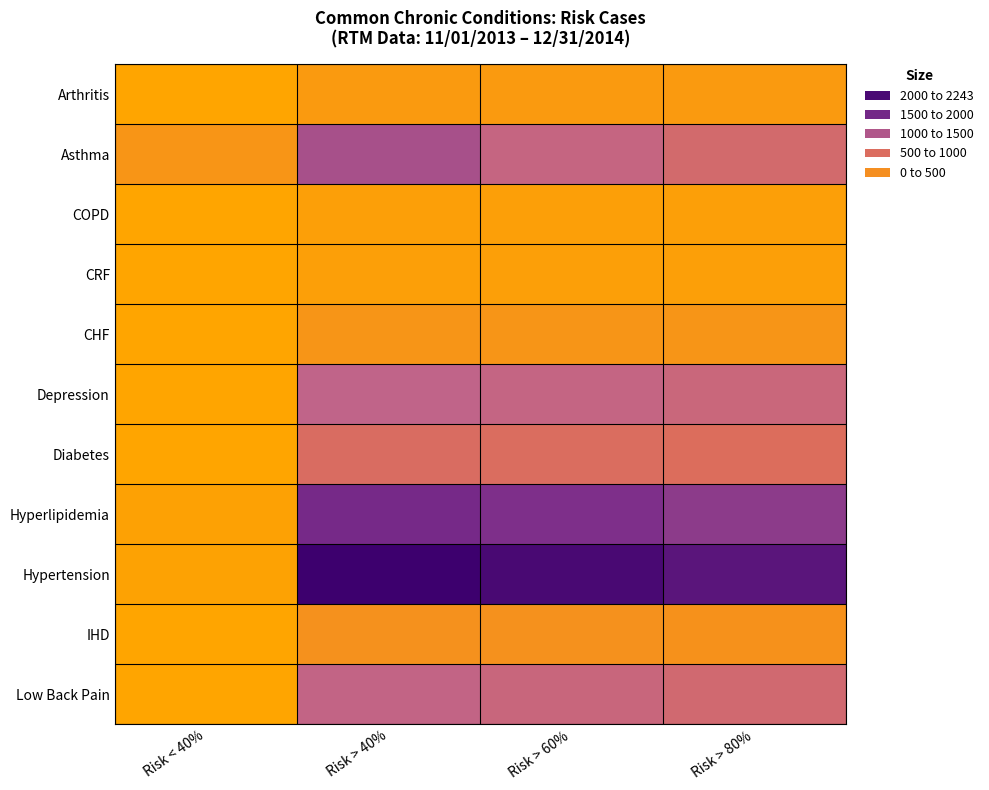

Rank the series by their maximum value, from highest to lowest.

Hypertension, Hyperlipidemia, Asthma, Depression, Low Back Pain, Diabetes, IHD, CHF, Arthritis, COPD, CRF